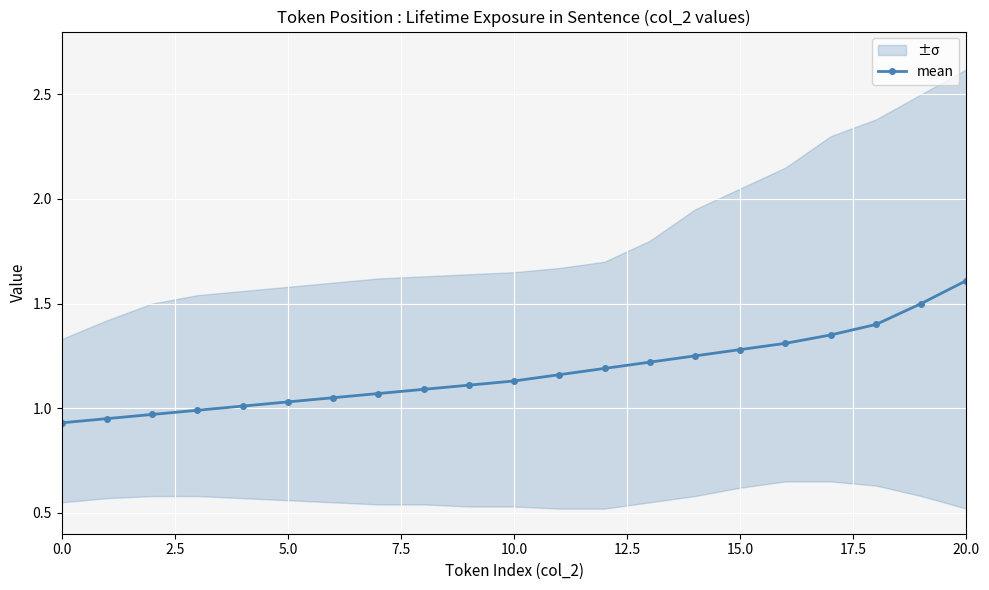

Which category has the highest value in the mean series?

20.0